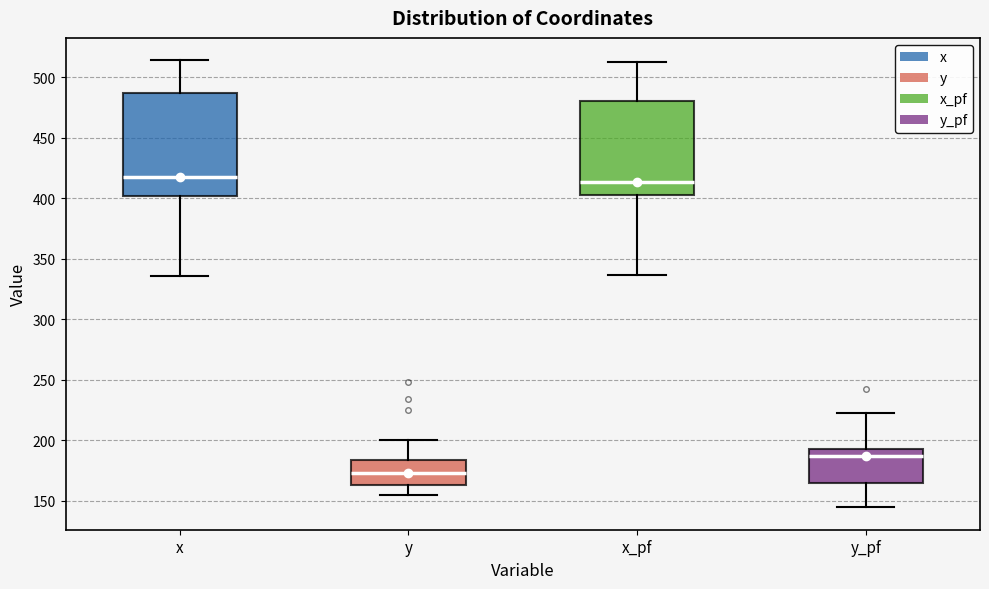

Comparing the boxes themselves (not the whiskers), which one is the tallest?

x